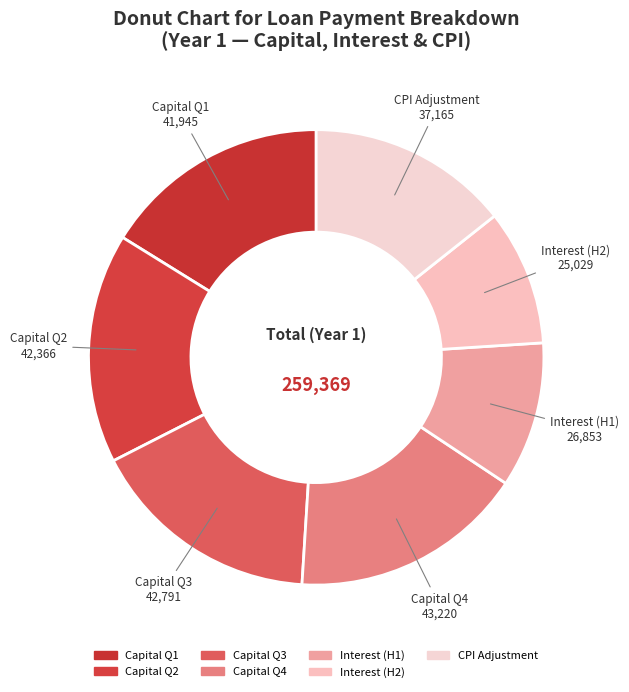

How many slices are in this pie chart?

7